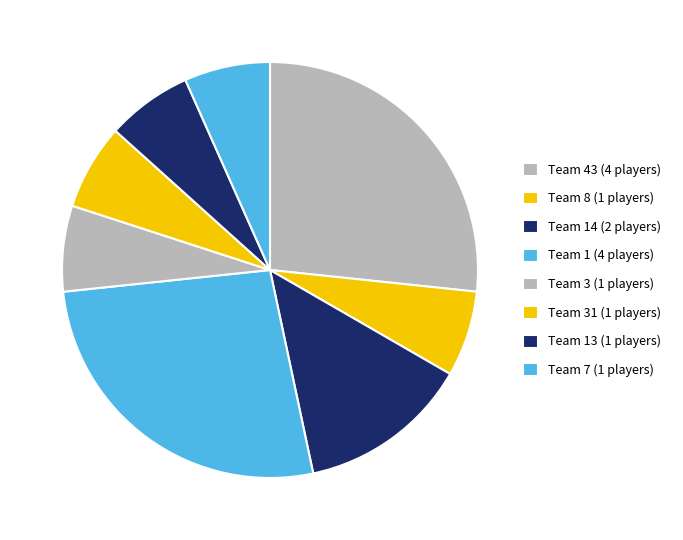

What is the largest slice in the pie chart?

Team 43